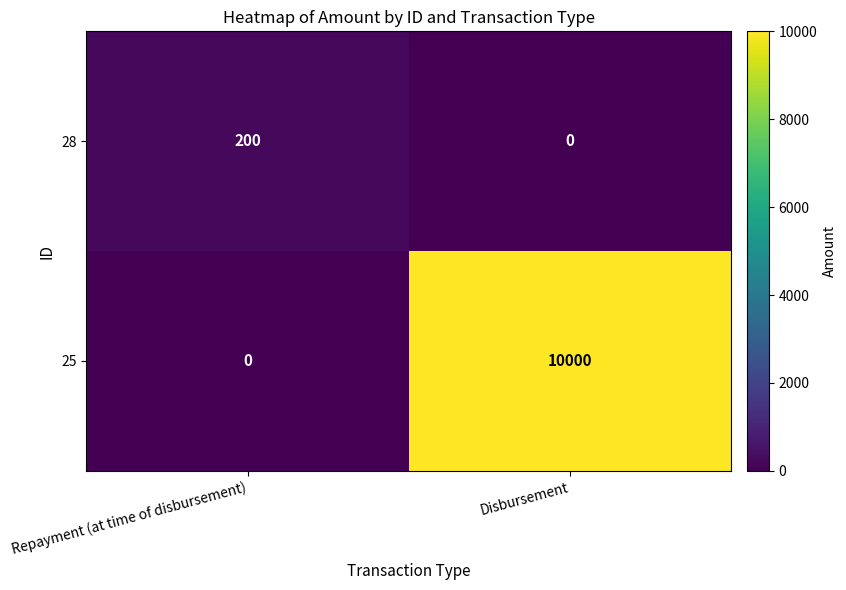

What is the spread (max minus min) of values at Repayment (at time of disbursement)?

200